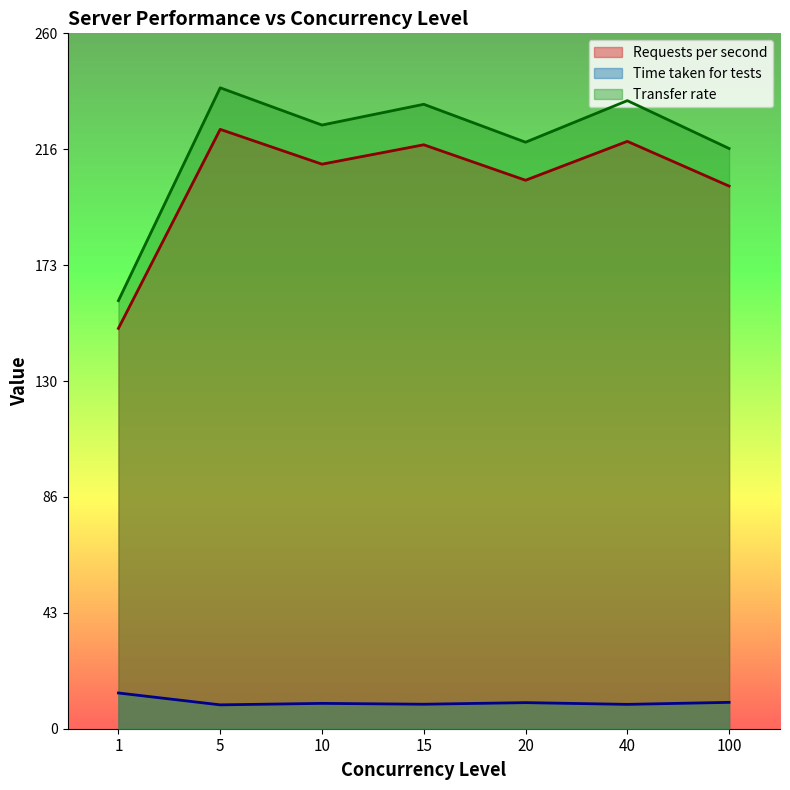

At which label does Requests per second reach its minimum?

1